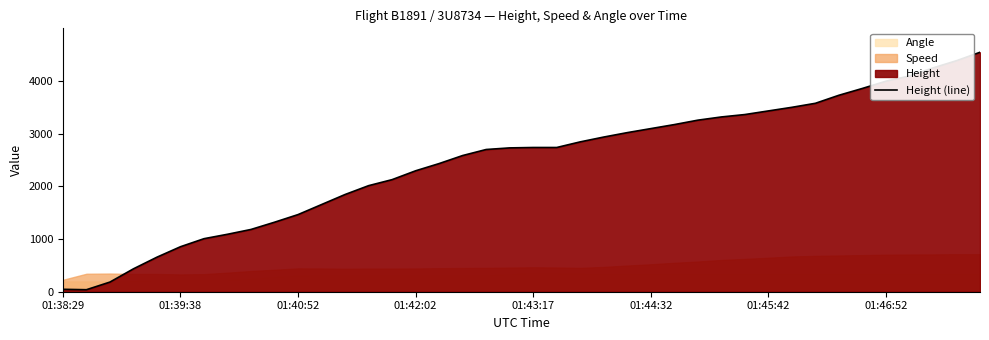

Reading right to left, transcribe all the data shown in this chart.

4541.5	4381.5	4244.3	4091.9	3992.9	3855.7	3726.2	3573.8	3497.6	3429.0	3360.4	3314.7	3253.7	3169.9	3093.7	3017.5	2933.7	2842.3	2735.6	2735.6	2728.0	2697.5	2583.2	2430.8	2293.6	2126.0	2011.7	1844.0	1653.5	1463.0	1318.3	1181.1	1089.7	1005.8	853.4	655.3	434.3	182.9	38.1	45.7